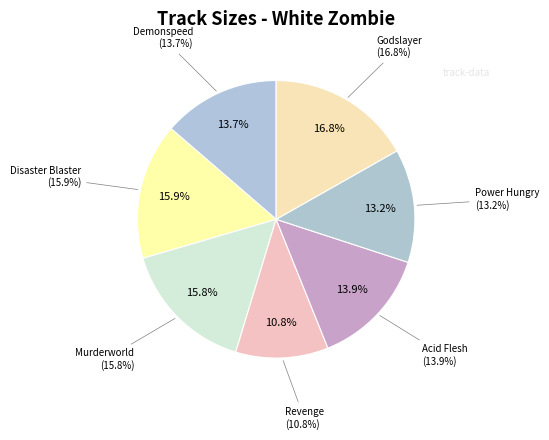

What is the largest slice in the pie chart?

07 Godslayer.flac